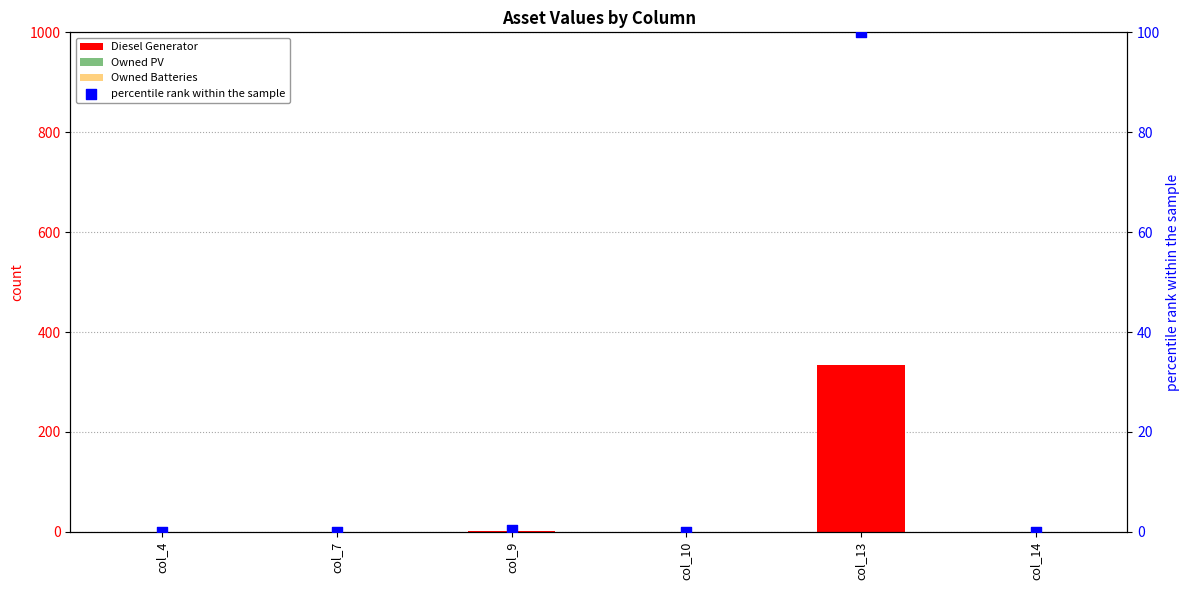

Which series contains the lowest Y value?

Diesel Generator